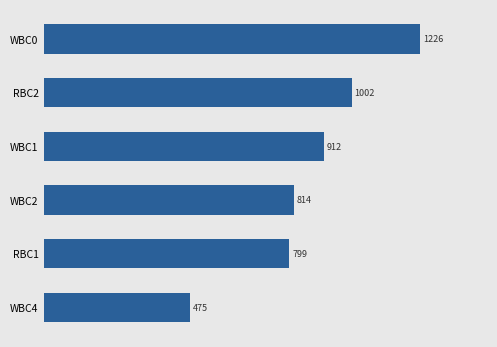

True or false: the data shows 799.0 at RBC1.

True